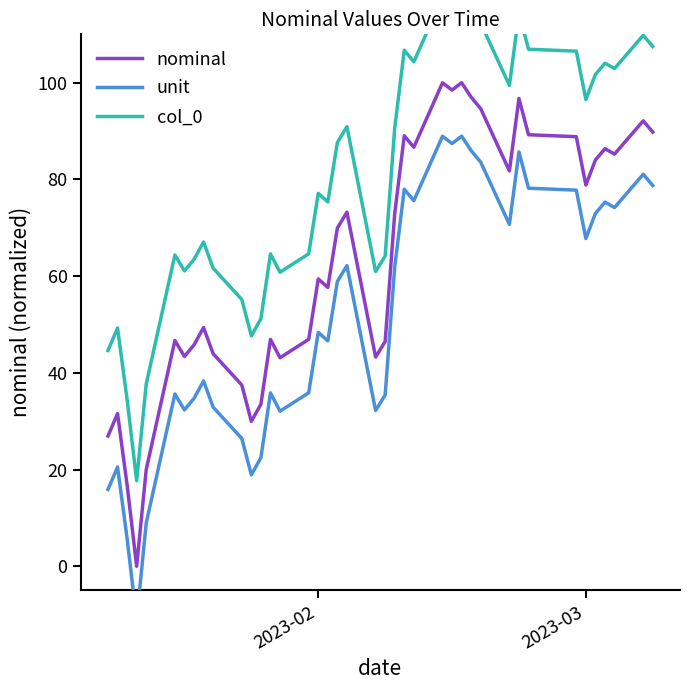

Which series has the largest total across all categories?

col_0